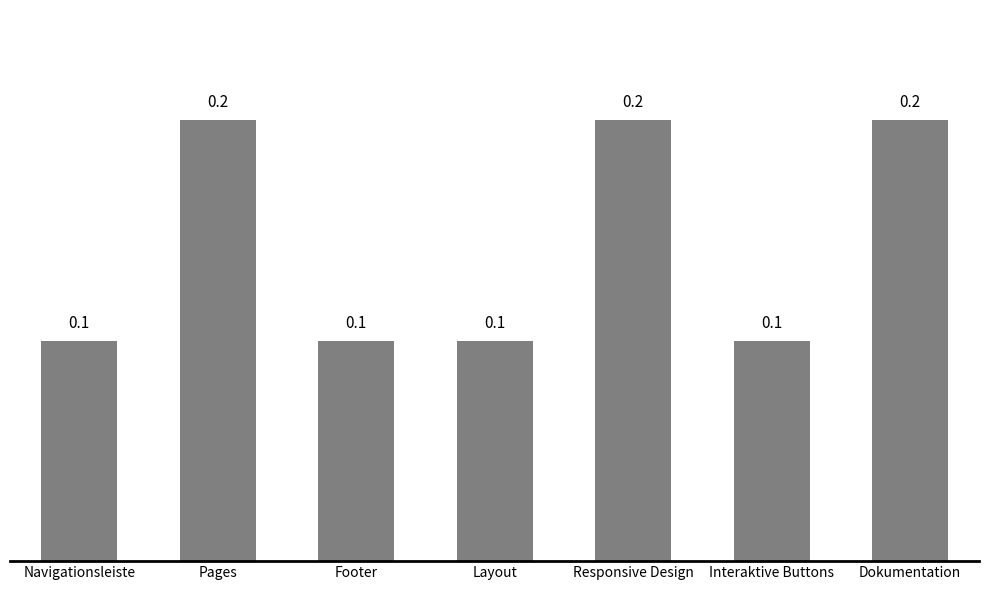

How many bars are there in total?

7